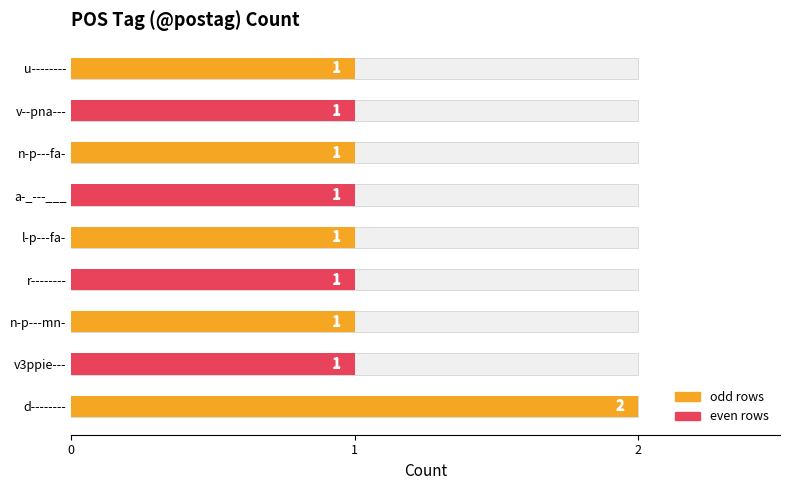

Rank the categories by value from lowest to highest.

v3ppie---, n-p---mn-, r--------, l-p---fa-, a-_---___, n-p---fa-, v--pna---, u--------, d--------